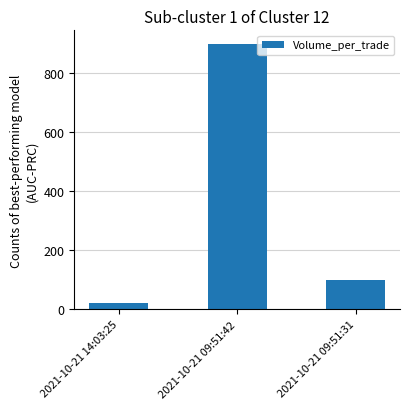

Which label corresponds to the smallest value in the chart?

2021-10-21 14:03:25